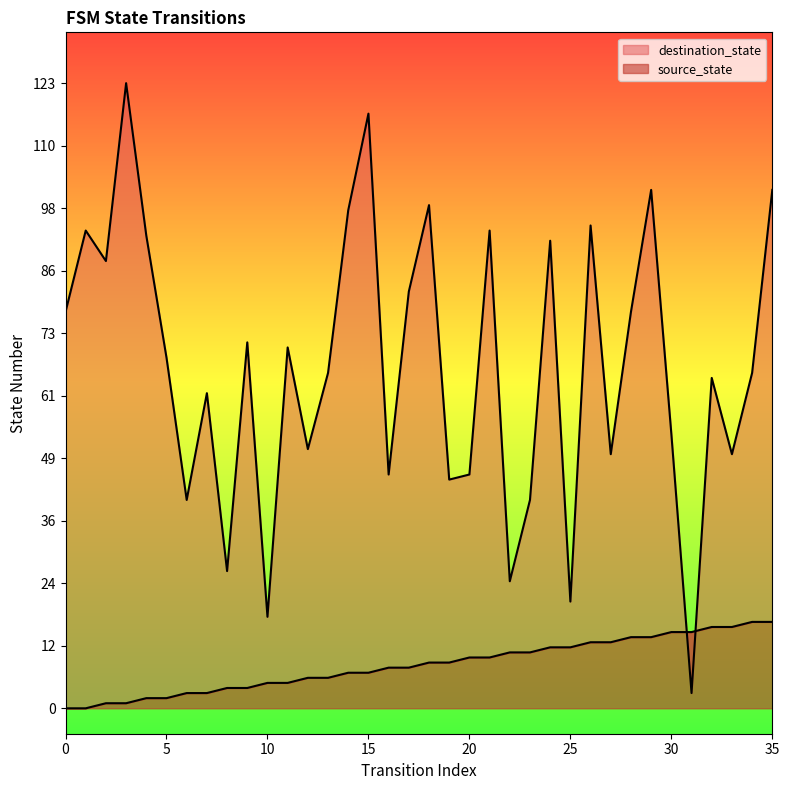

Which series ends up on top after the final intersection of source_state and destination_state?

destination_state